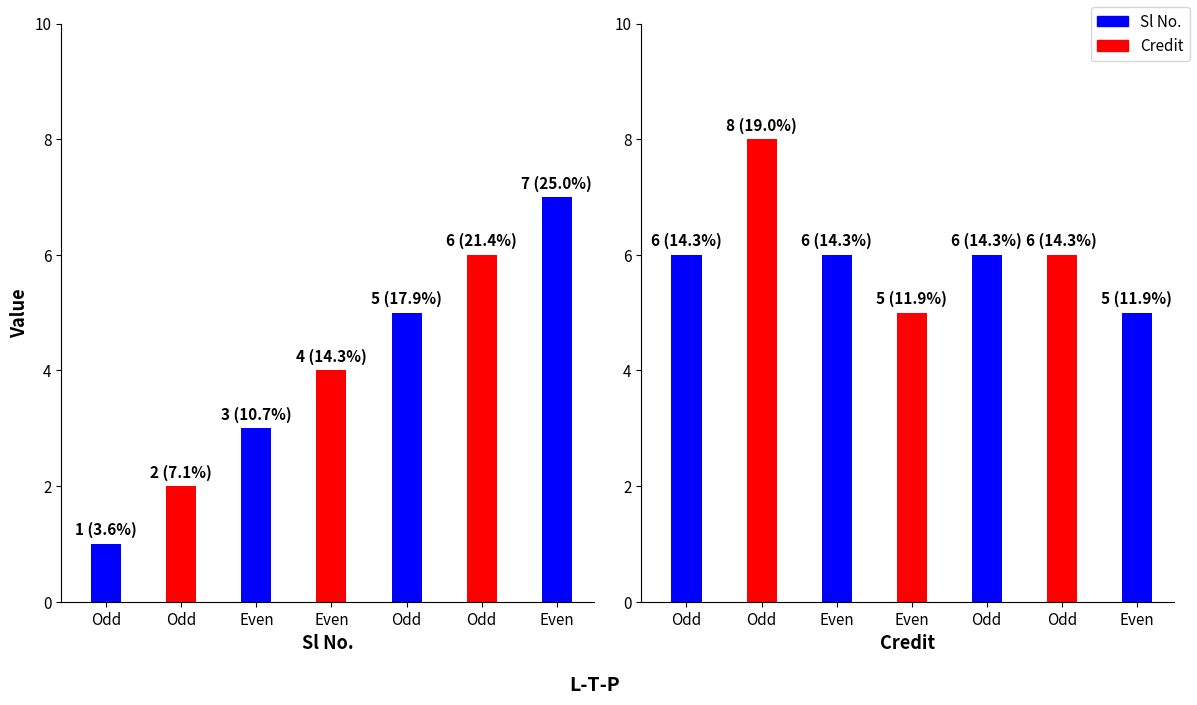

The Sl No. series shows 2 at 3-0-0. True or false?

False